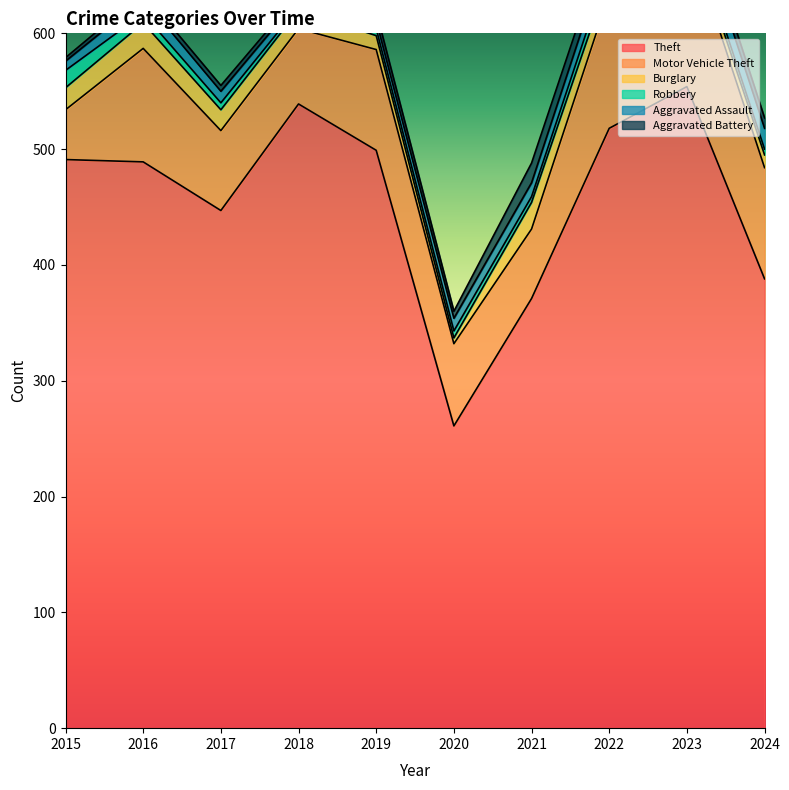

At which label does Aggravated Assault first exceed 12?

2016